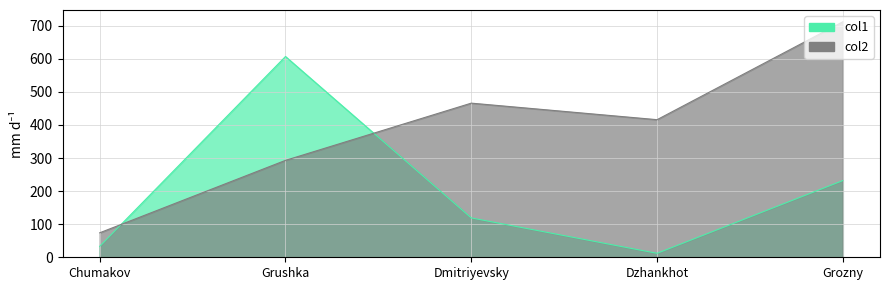

Reading right to left, extract all data points from this chart.

col1: 232	12	119	607	33
col2: 712	416	466	293	74